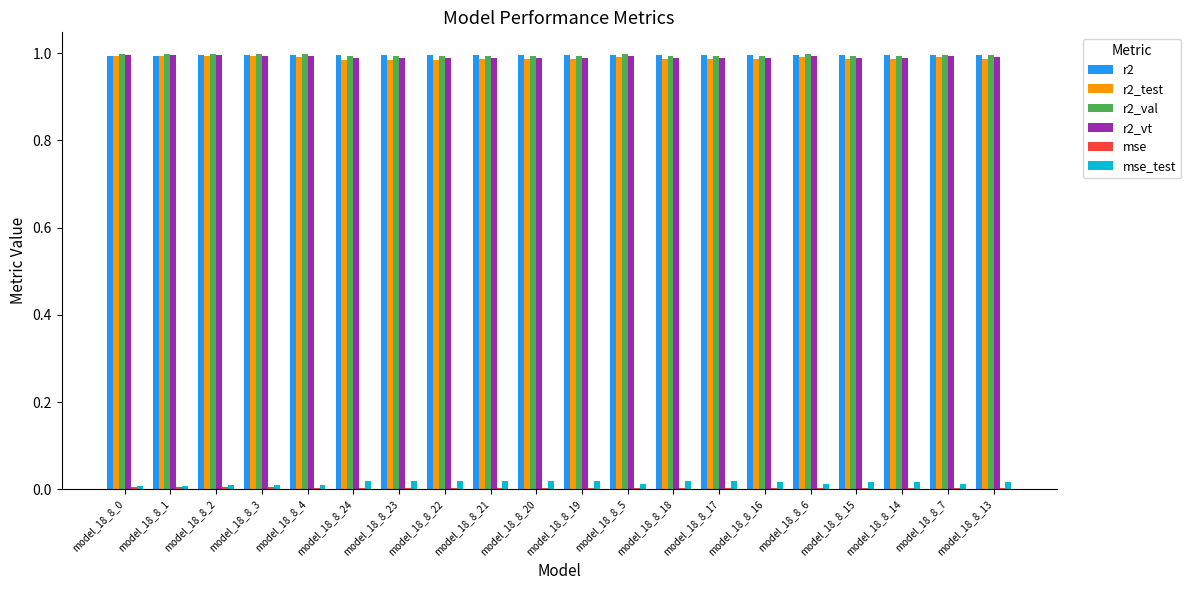

Is it true that r2_val equals 1.5 at model_18_8_4?

False